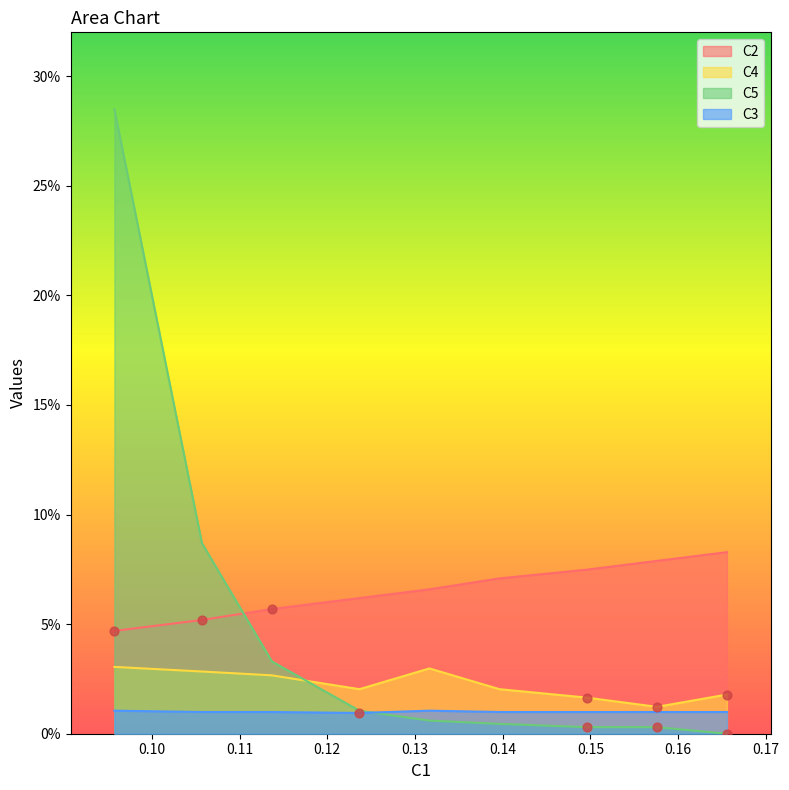

Which series has the widest spread of Y values?

C5